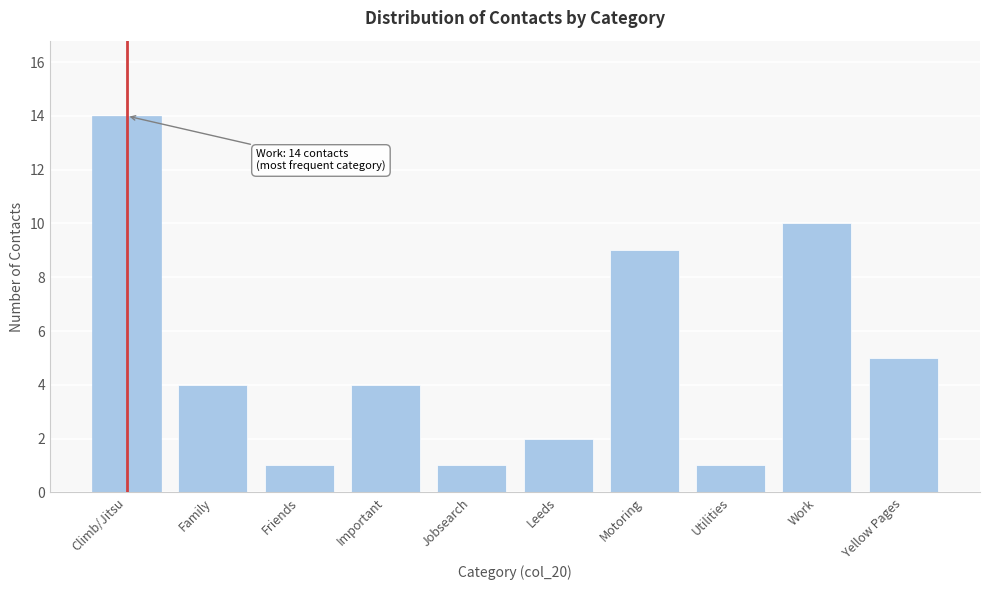

Reading left to right, transcribe all the data shown in this chart.

14	4	1	4	1	2	9	1	10	5